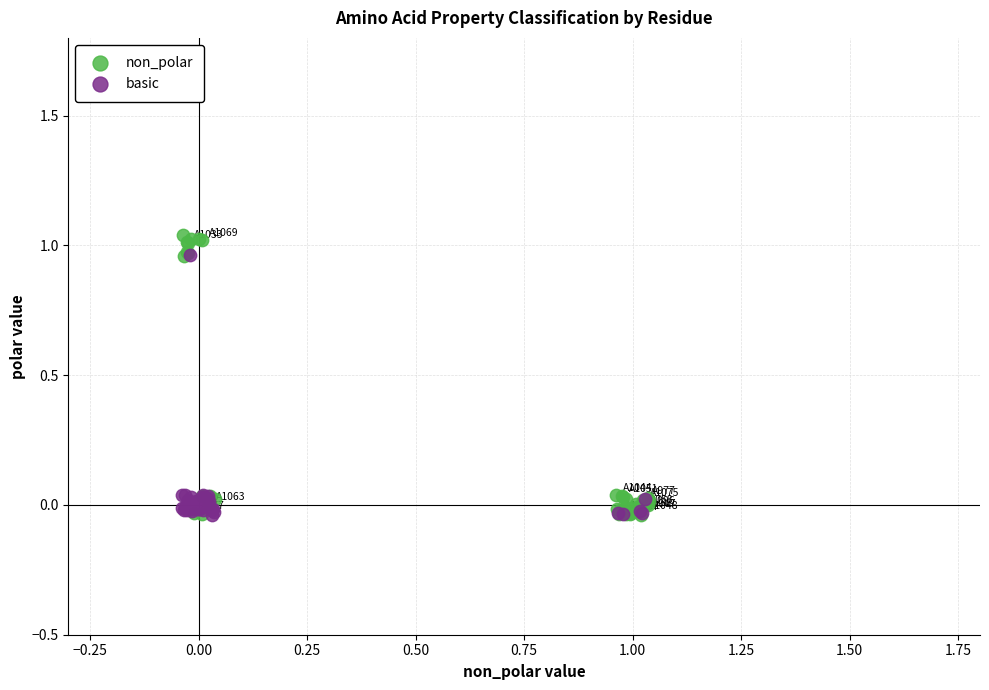

Which series has the widest spread of Y values?

non_polar